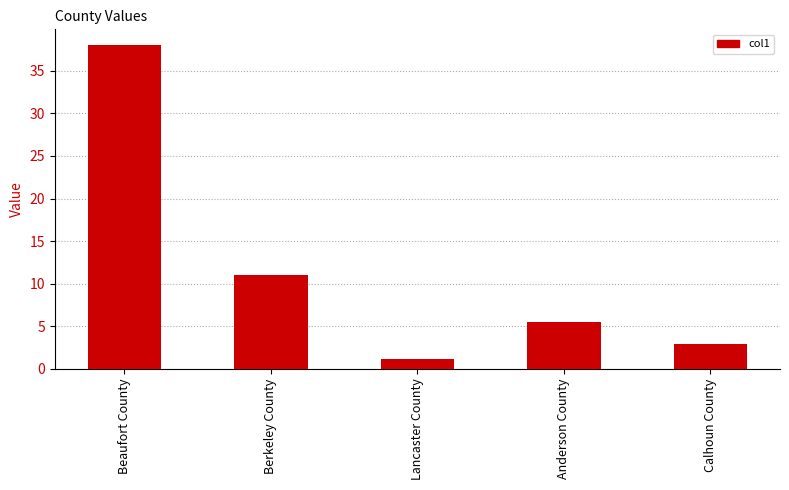

Reading left to right, what are all the values shown in this chart?

38.0	11.0	1.1	5.5	2.9